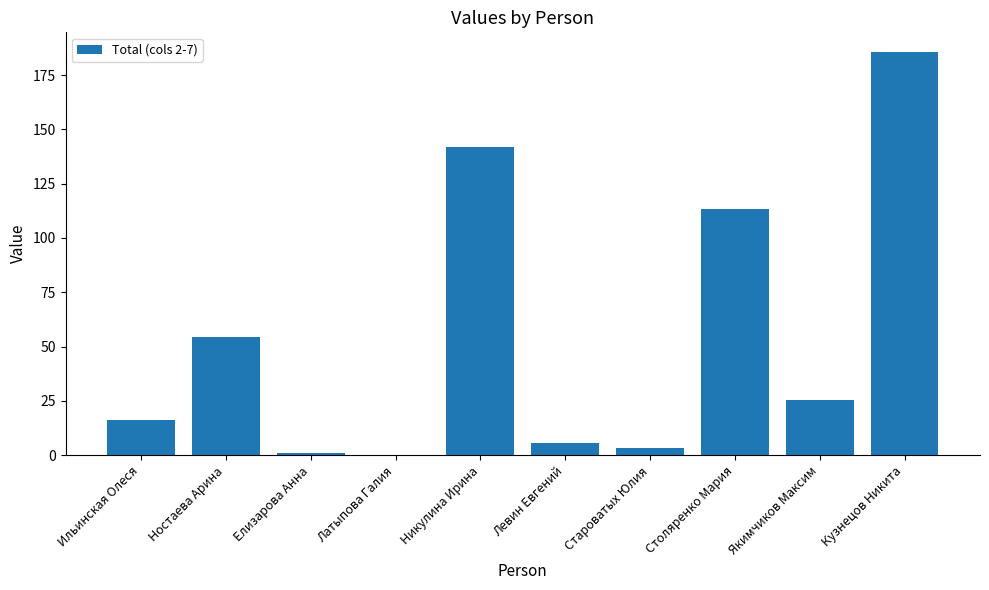

Which has a higher value, Кузнецов Никита or Столяренко Мария?

Кузнецов Никита